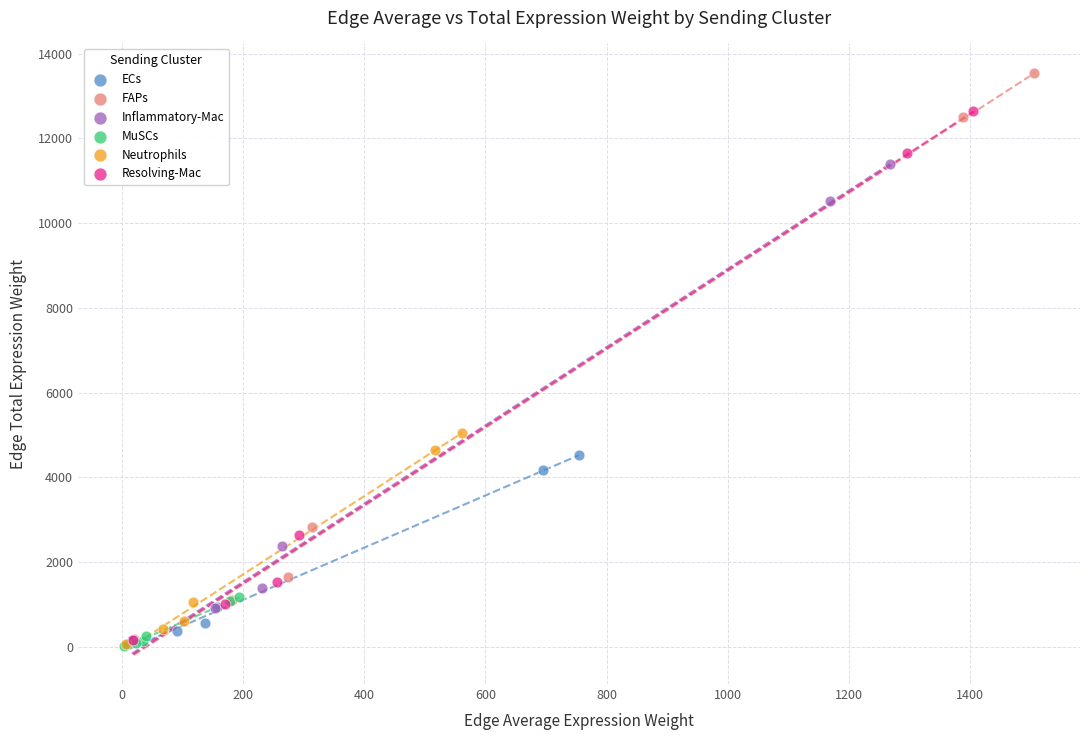

Which series contains the highest Y value?

FAPs